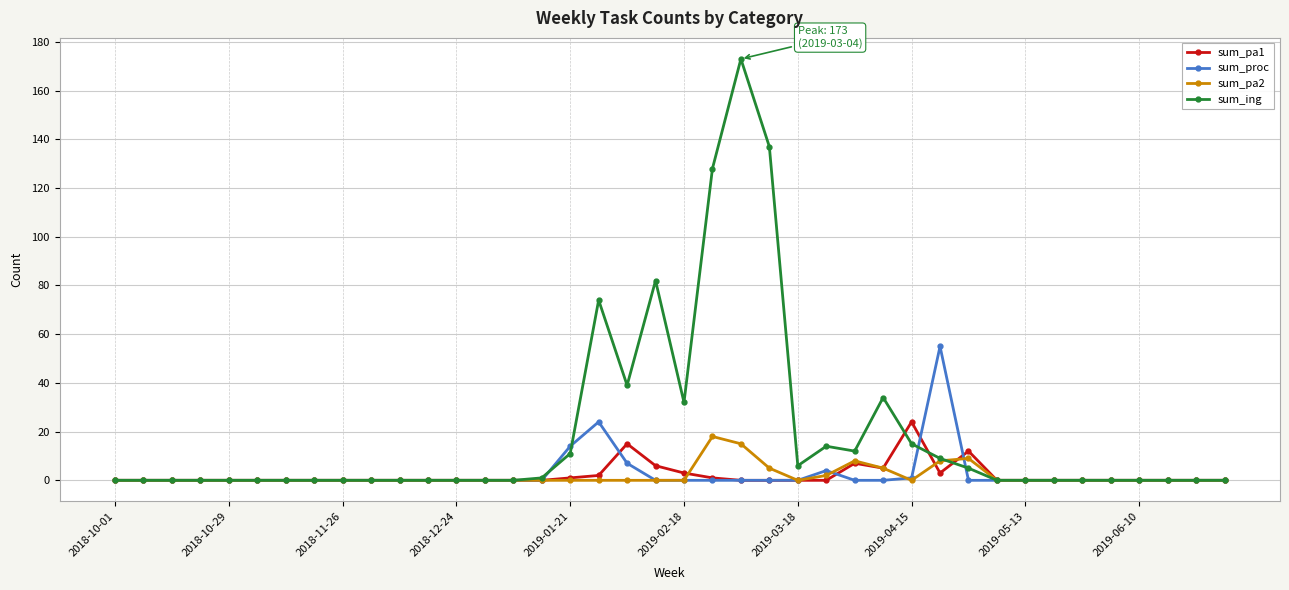

True or false: sum_ing has more than 1 points higher than both neighbors.

True